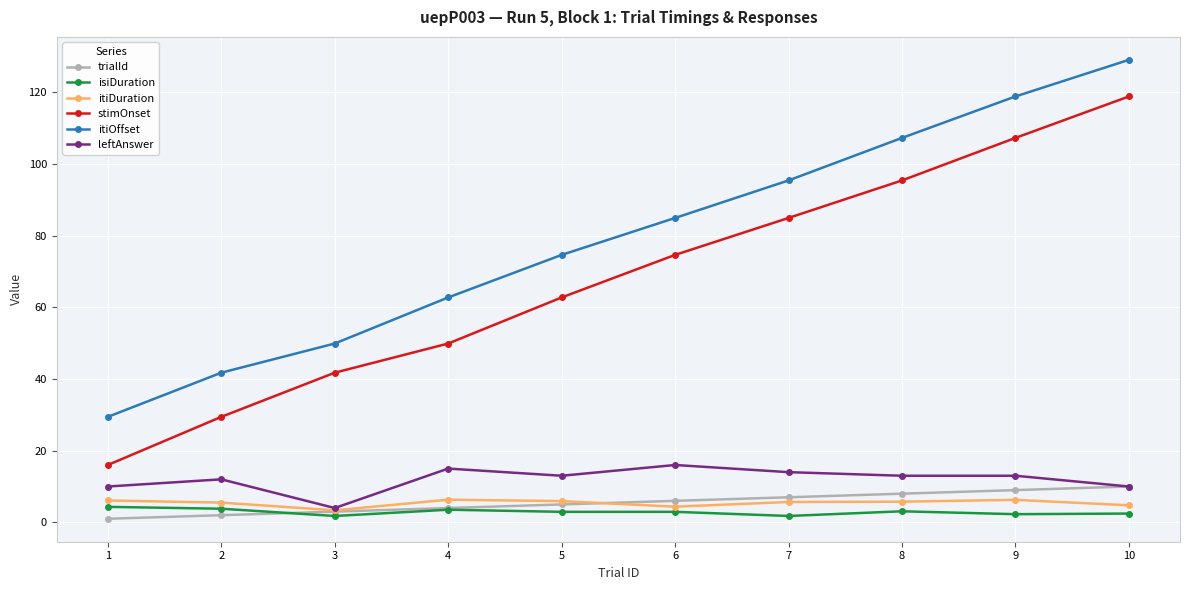

How many lines are shown in the chart?

6